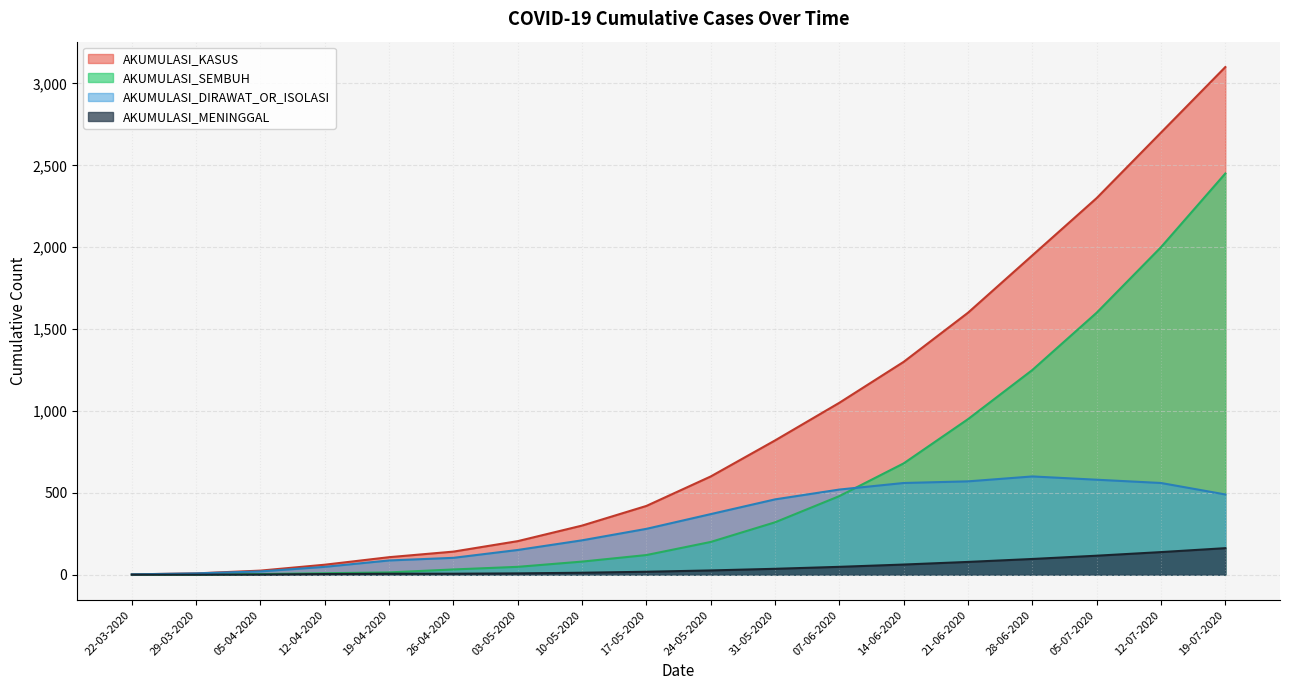

True or false: AKUMULASI_KASUS has more than 2 interior local peaks.

False